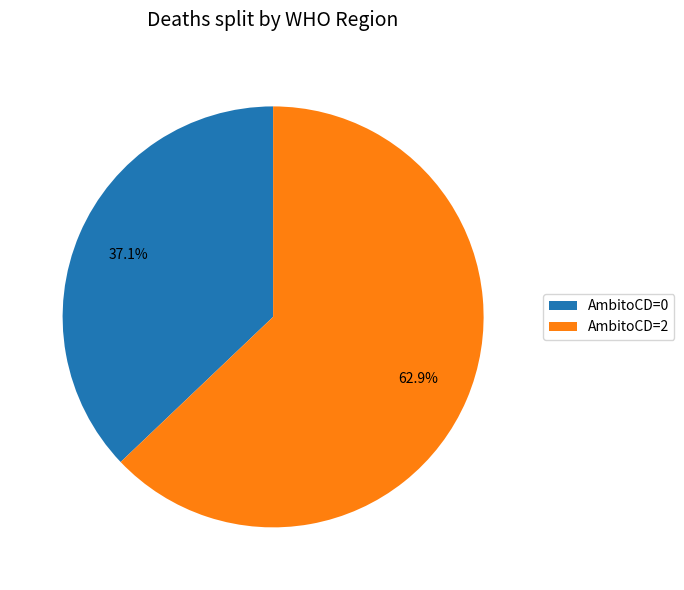

Combined, what portion of the pie is AmbitoCD=0 and AmbitoCD=2?

100.0%